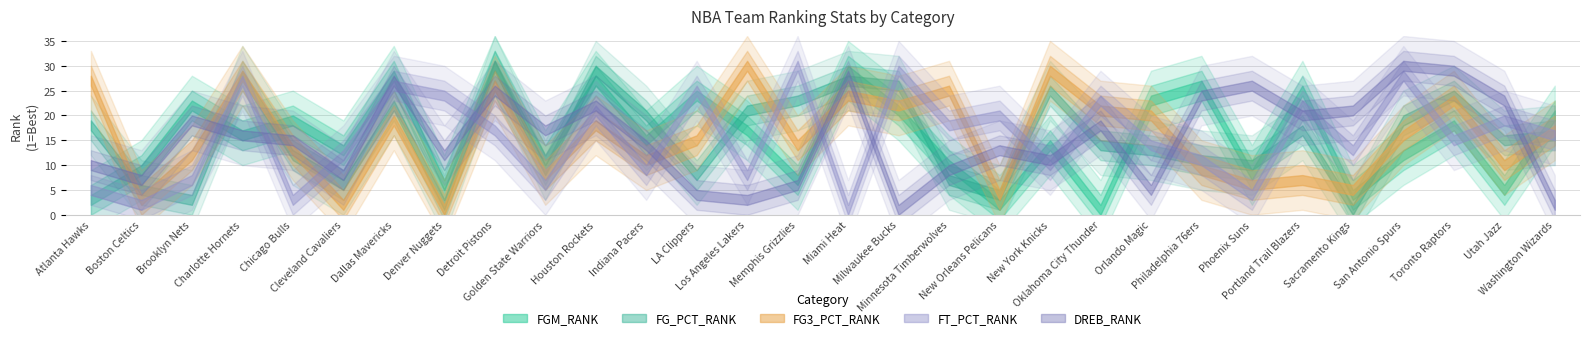

Which has a higher value, Washington Wizards or Miami Heat?

Miami Heat